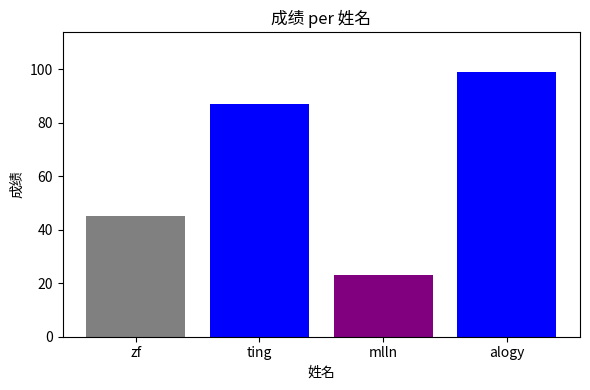

List the labels in order of value, largest first.

alogy, ting, zf, mlln